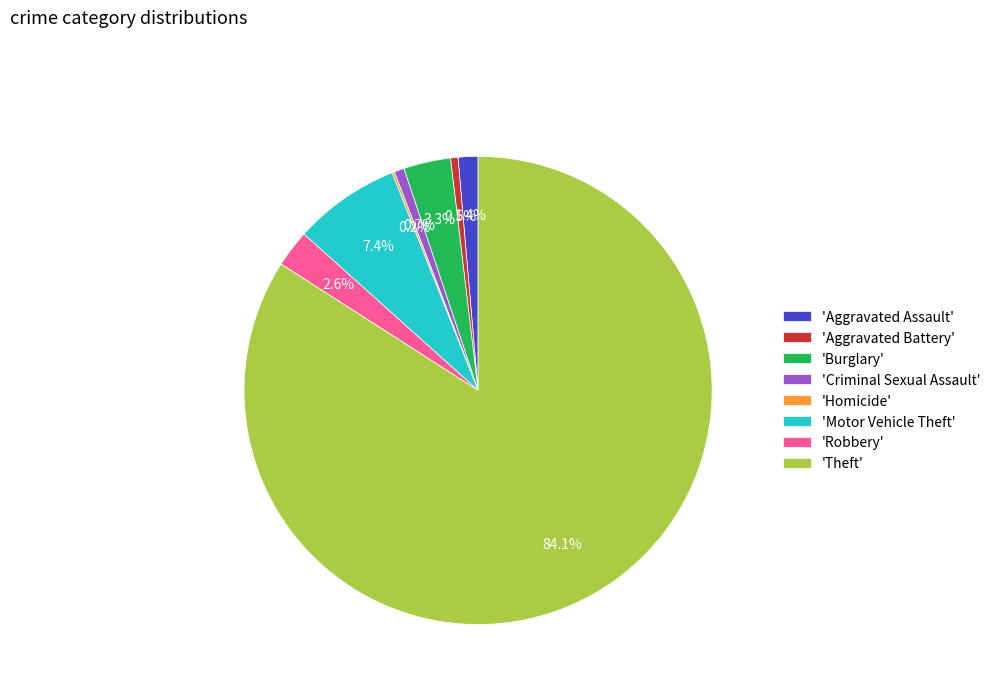

Which has a higher value, 'Criminal Sexual Assault' or 'Motor Vehicle Theft'?

'Motor Vehicle Theft'